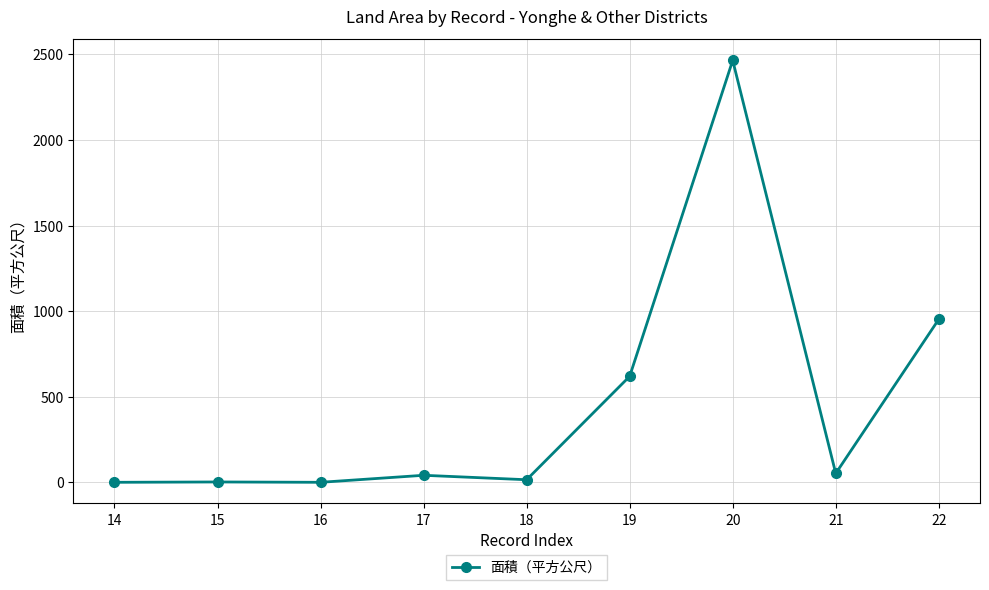

Which category has the highest value across all series?

20